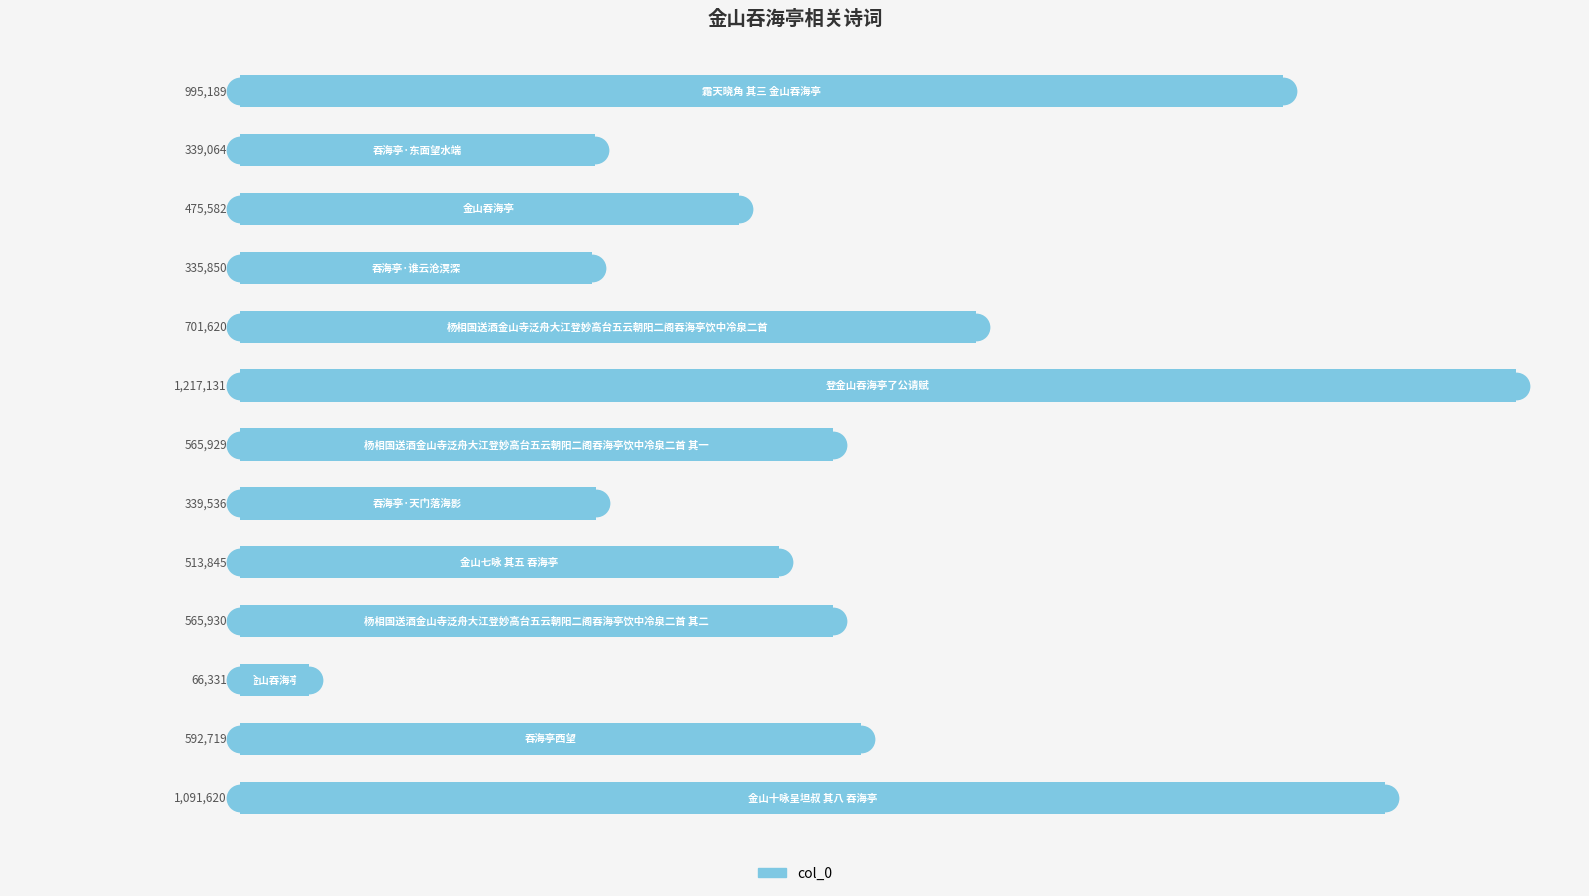

What is the change in value from 0 to 6?

-429260